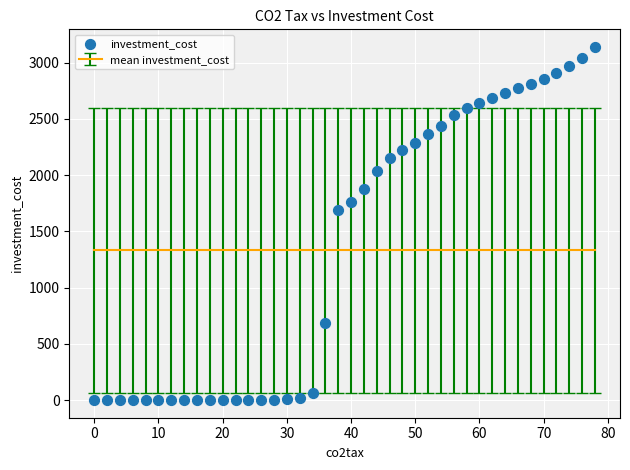

What Y value in the scatter plot is closest to 1569?

1690.9